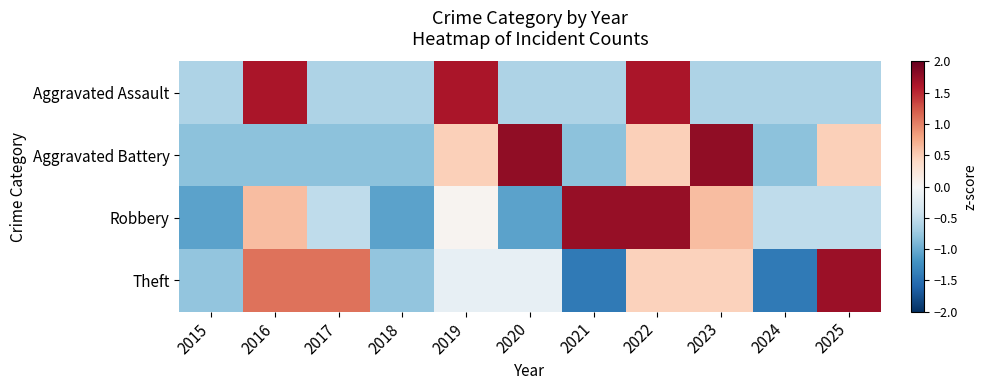

Reading left to right, what are all the values shown in this chart?

Aggravated Assault: 2015=-0.6	2016=1.6	2017=-0.6	2018=-0.6	2019=1.6	2020=-0.6	2021=-0.6	2022=1.6	2023=-0.6	2024=-0.6	2025=-0.6
Aggravated Battery: 2015=-0.8	2016=-0.8	2017=-0.8	2018=-0.8	2019=0.5	2020=1.8	2021=-0.8	2022=0.5	2023=1.8	2024=-0.8	2025=0.5
Robbery: 2015=-1.1	2016=0.6	2017=-0.5	2018=-1.1	2019=0.1	2020=-1.1	2021=1.7	2022=1.7	2023=0.6	2024=-0.5	2025=-0.5
Theft: 2015=-0.8	2016=1.1	2017=1.1	2018=-0.8	2019=-0.2	2020=-0.2	2021=-1.4	2022=0.5	2023=0.5	2024=-1.4	2025=1.7